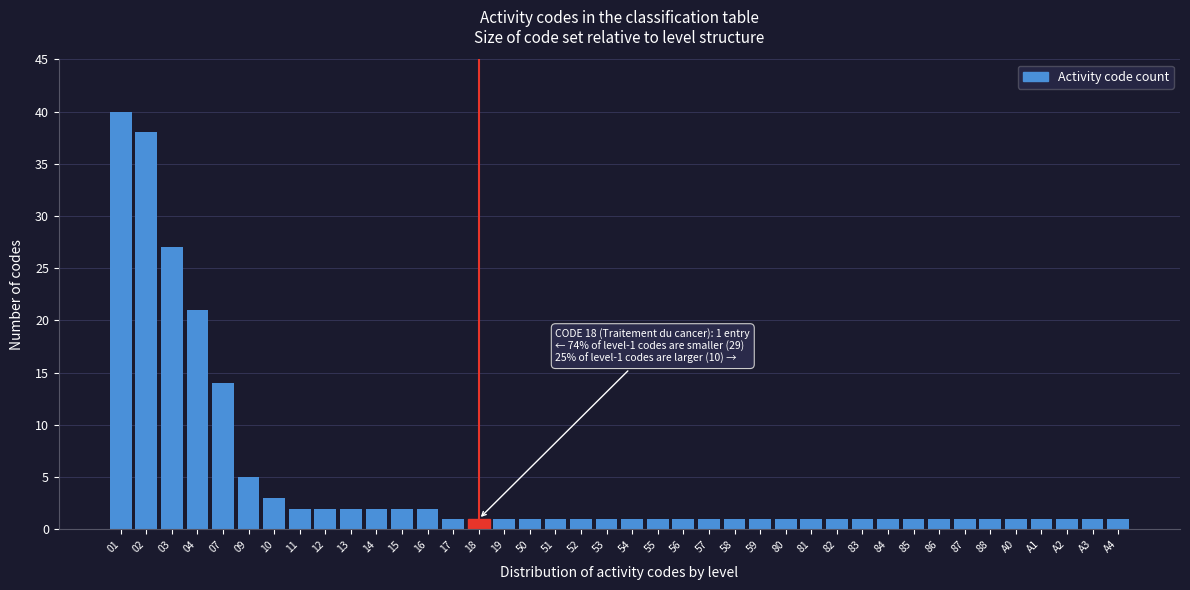

What is the label of the 16th bar from the left?

19